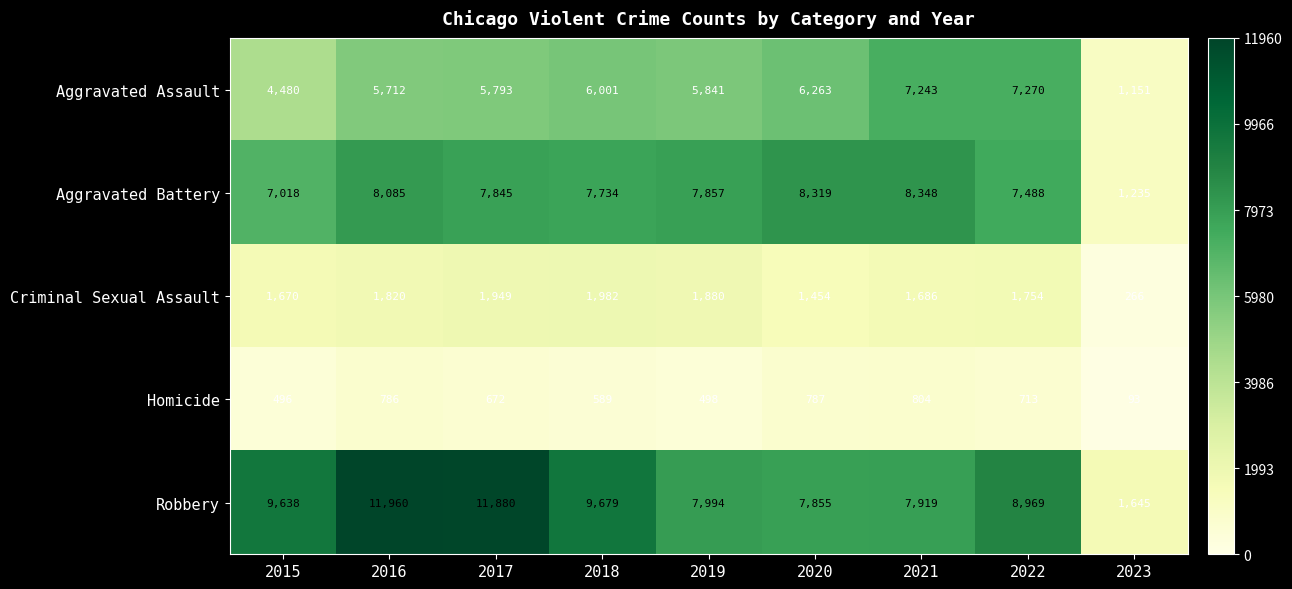

Between 2016 and 2023, which series saw the biggest shift?

Robbery